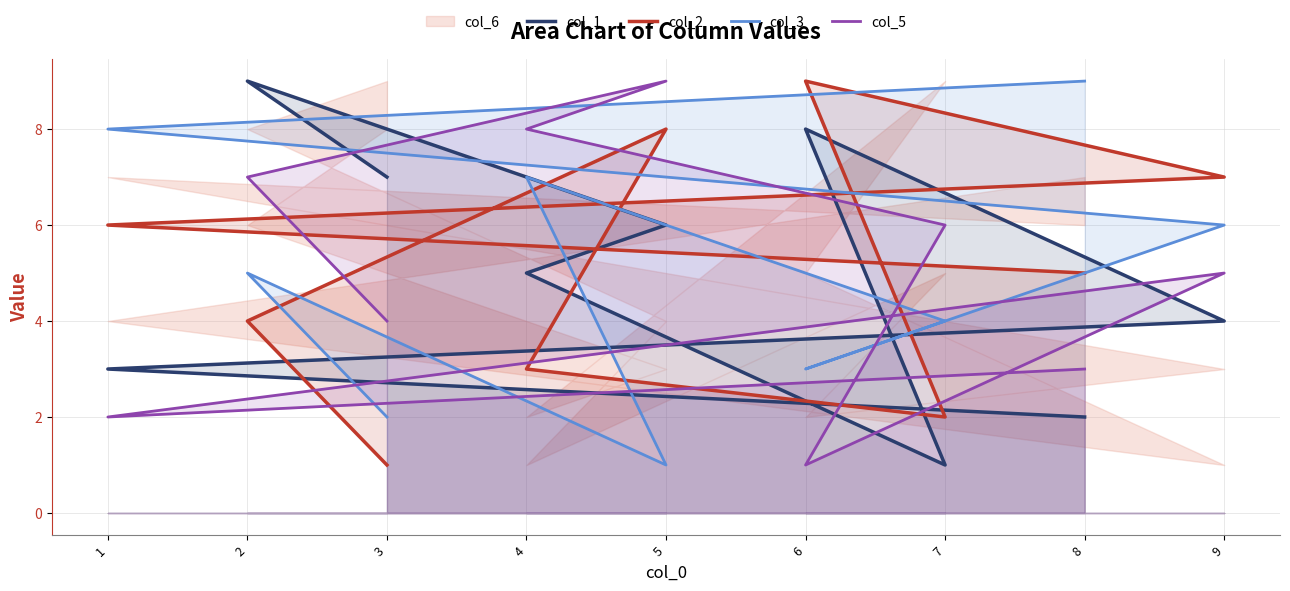

Read the col_3 value at 1.

8